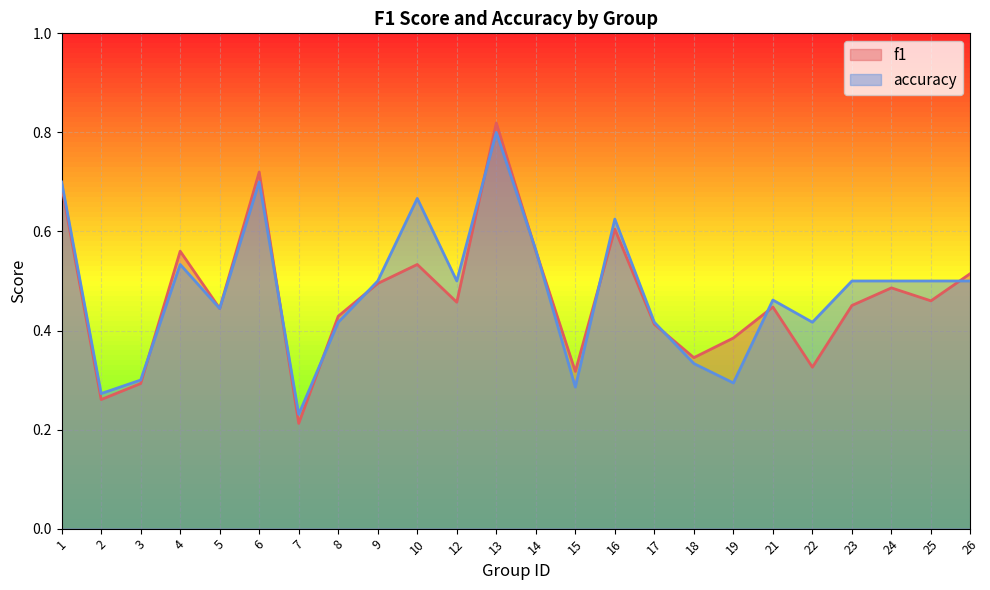

What is the total value across all series at 3?

0.6